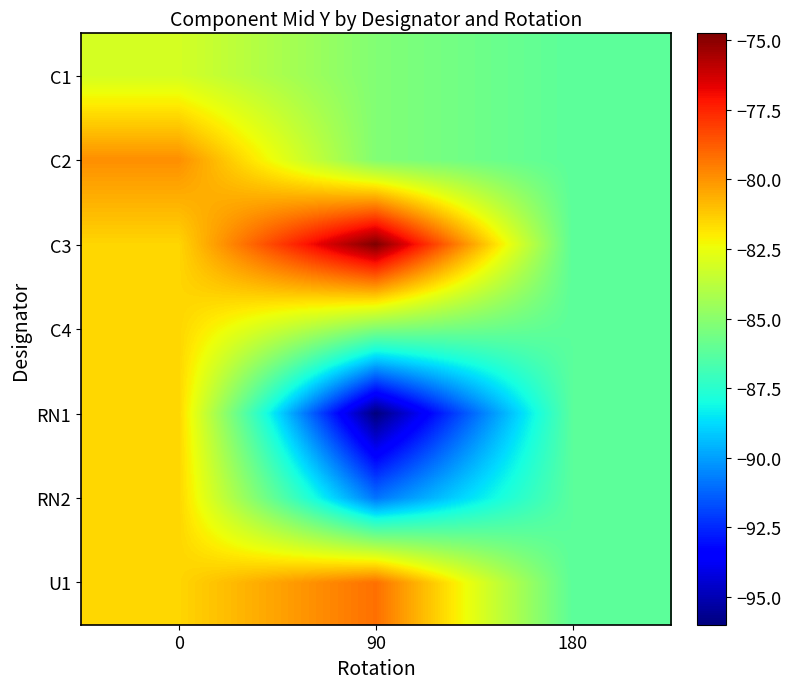

Which label corresponds to the largest value in the chart?

90